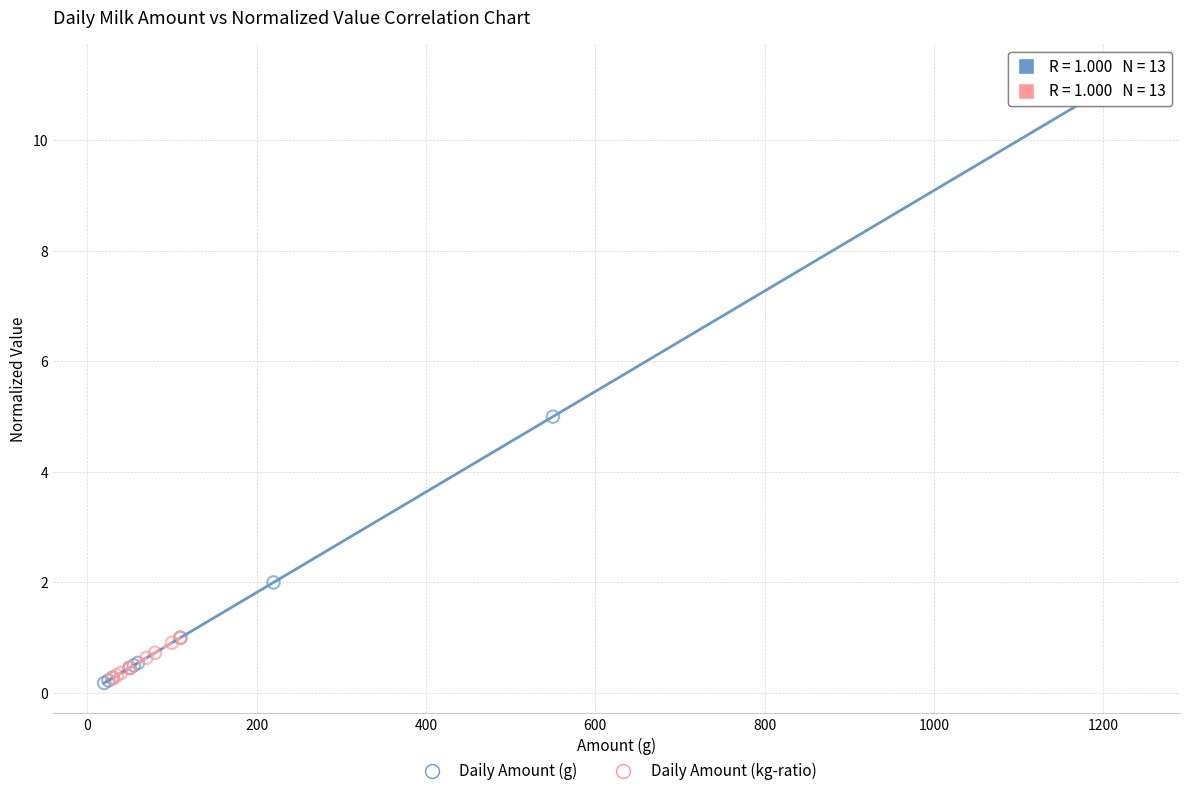

Which series reaches the maximum Y coordinate?

Daily Amount (g)